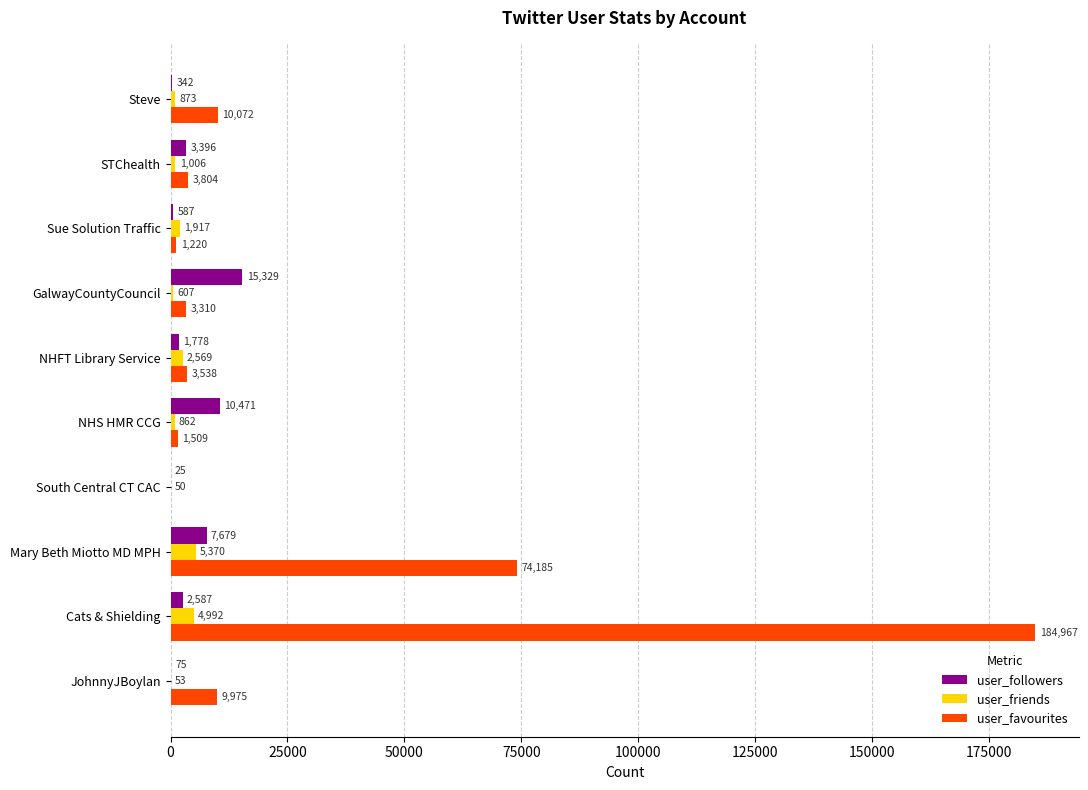

What is the approximate value of user_followers at NHFT Library Service?

1778